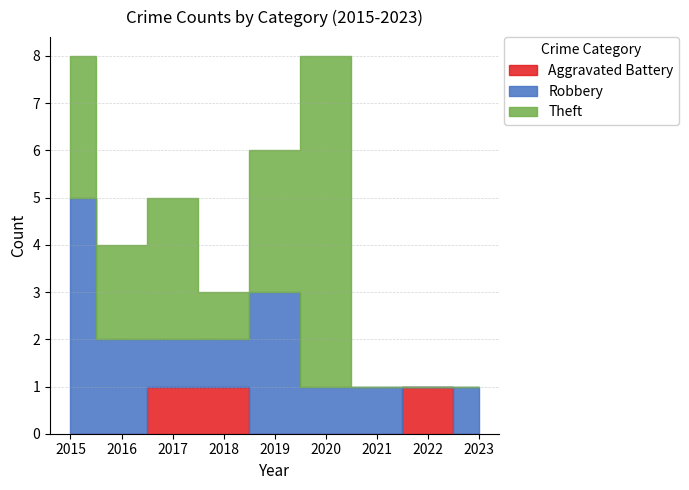

How many lines are shown in the chart?

3